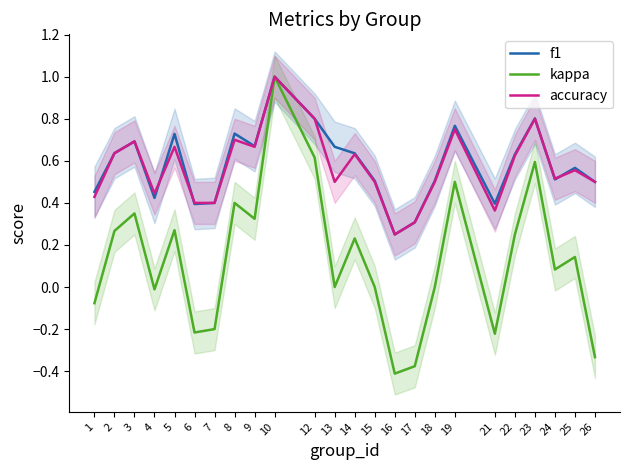

The accuracy series shows 0.1 at 9. True or false?

False